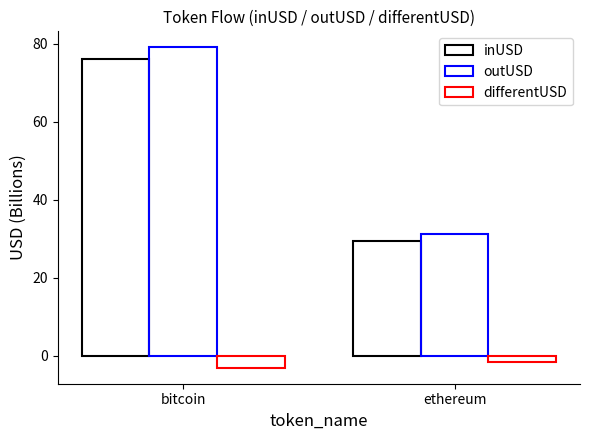

Is it true that differentUSD equals -4.3 at bitcoin?

False